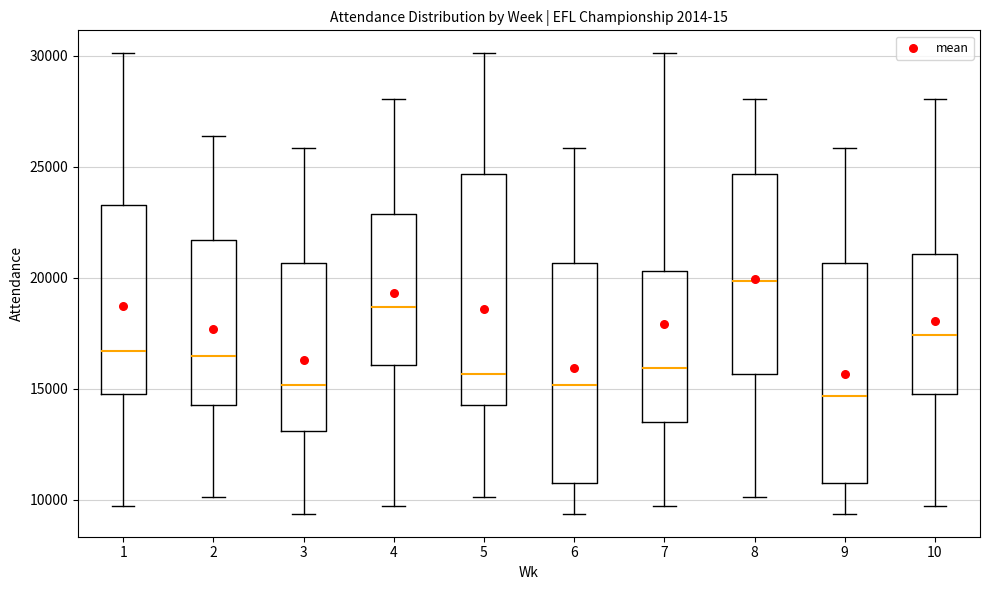

Where does the median line of the box at x = 4 sit on the y-axis? The values are not printed on the chart, so give them approximately, as read against the axis.

18500